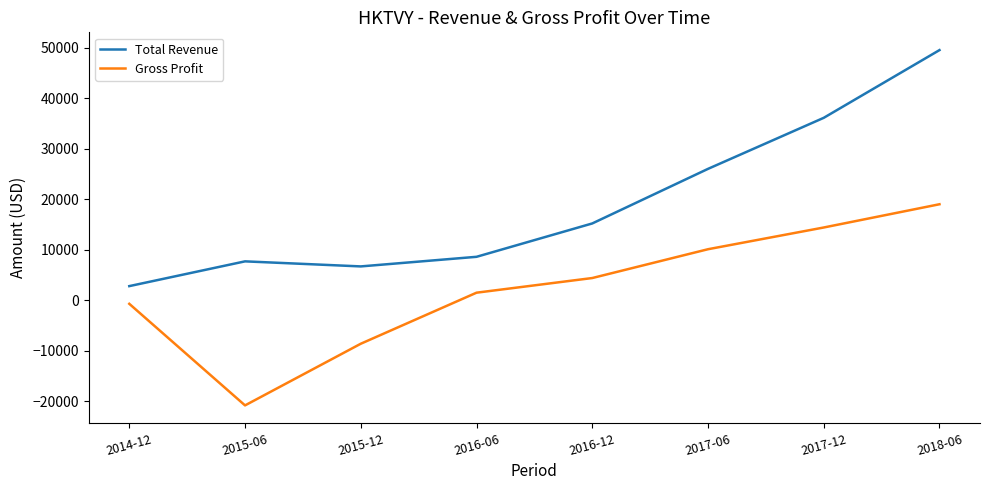

What is the sum of the Total Revenue values at 2017-12 and 2015-06?

43800